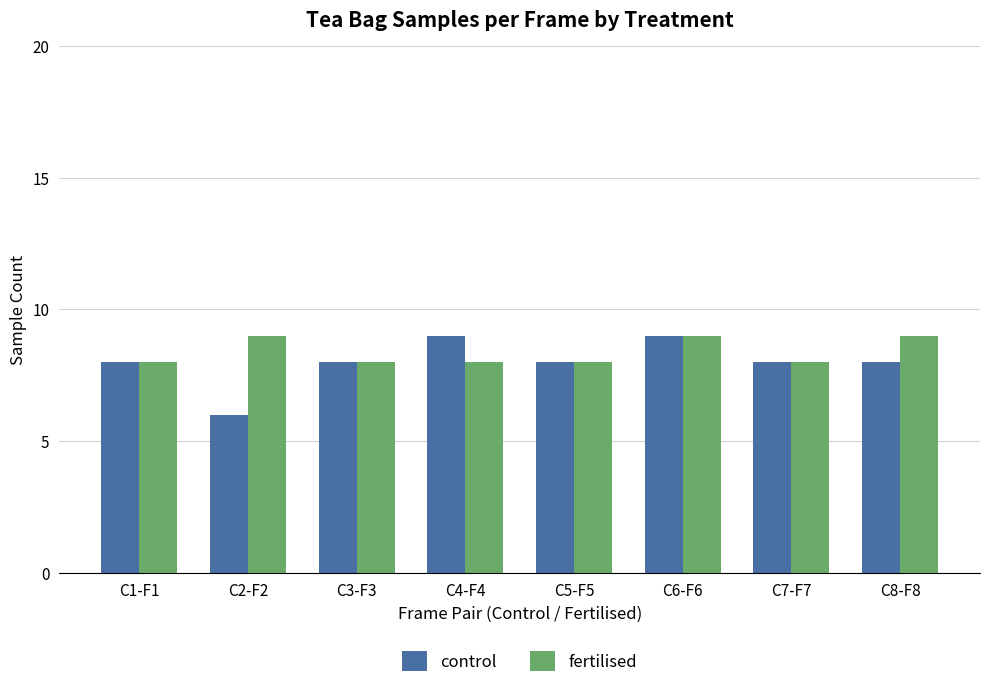

How many control values are between 8 and 9?

7